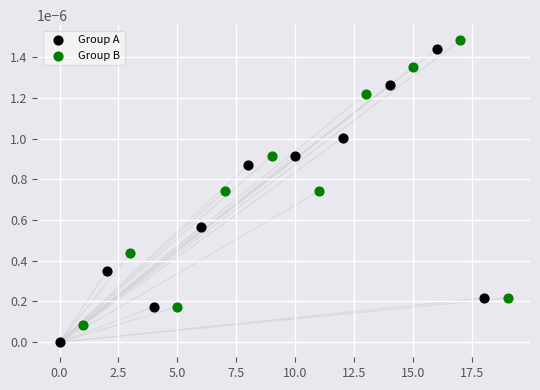

Which series contains the lowest Y value?

Group A